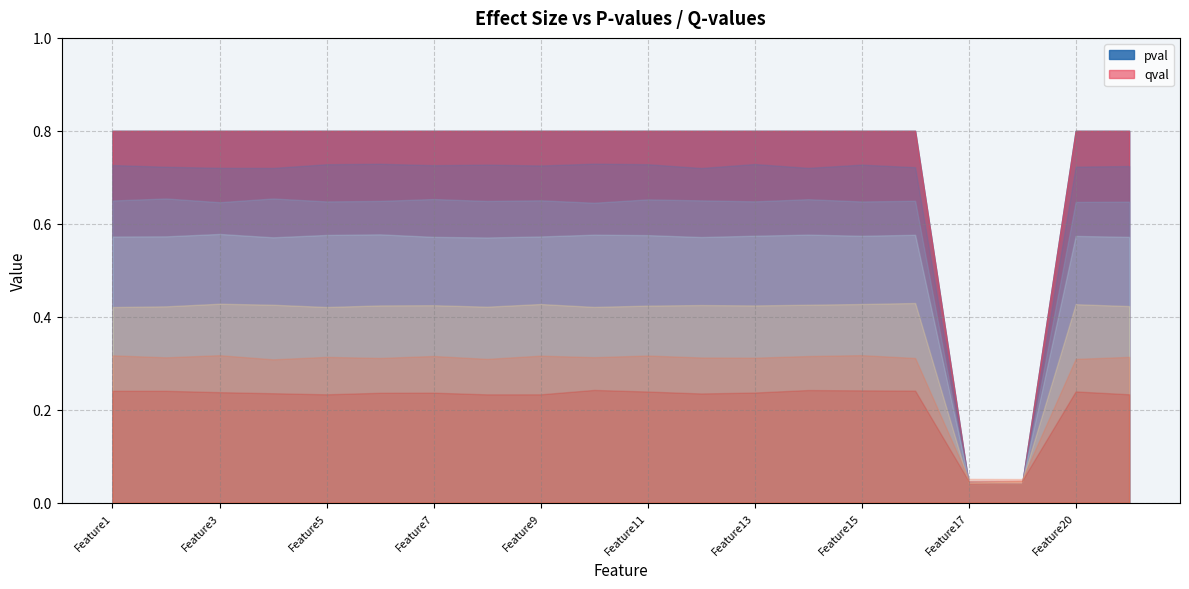

True or false: pval and qval intersect in this chart.

False